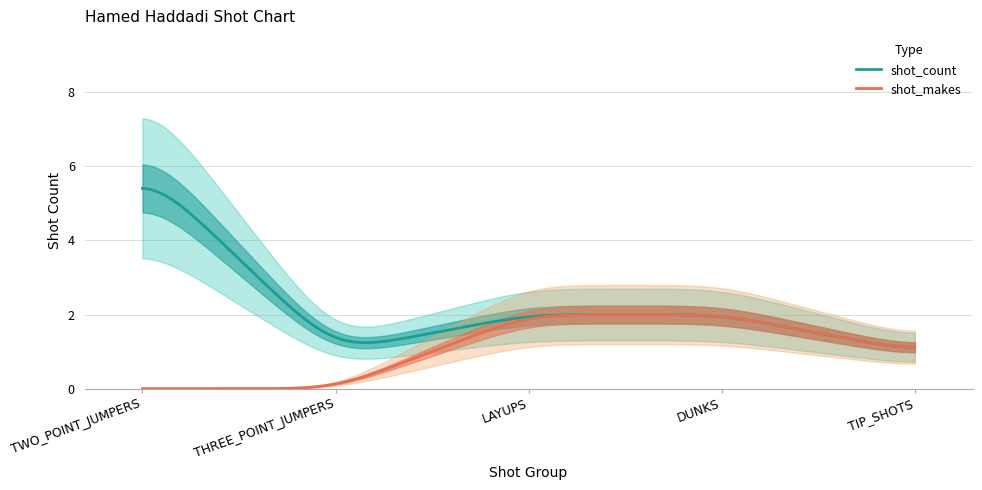

True or false: shot_count and shot_makes intersect in this chart.

False